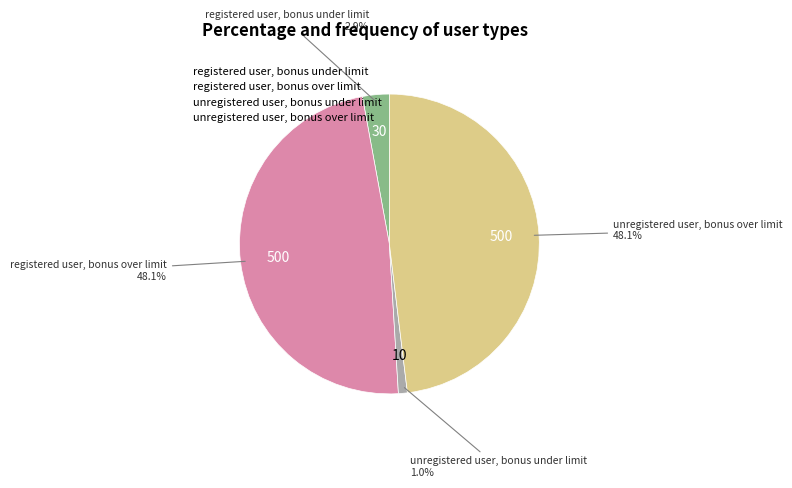

What percentage is the registered user, bonus under limit slice, to the nearest percent?

3%